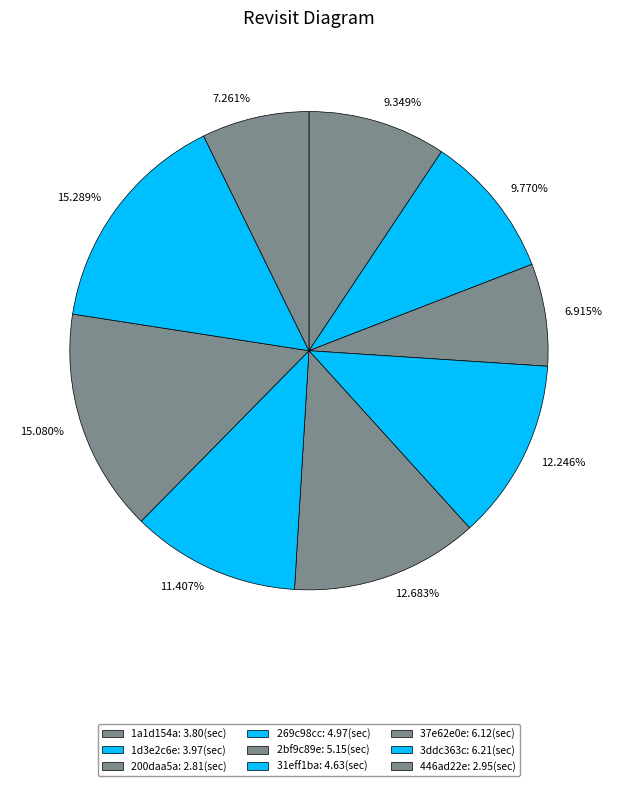

Do 9.349% and 7.261% together represent more than half of the pie?

No